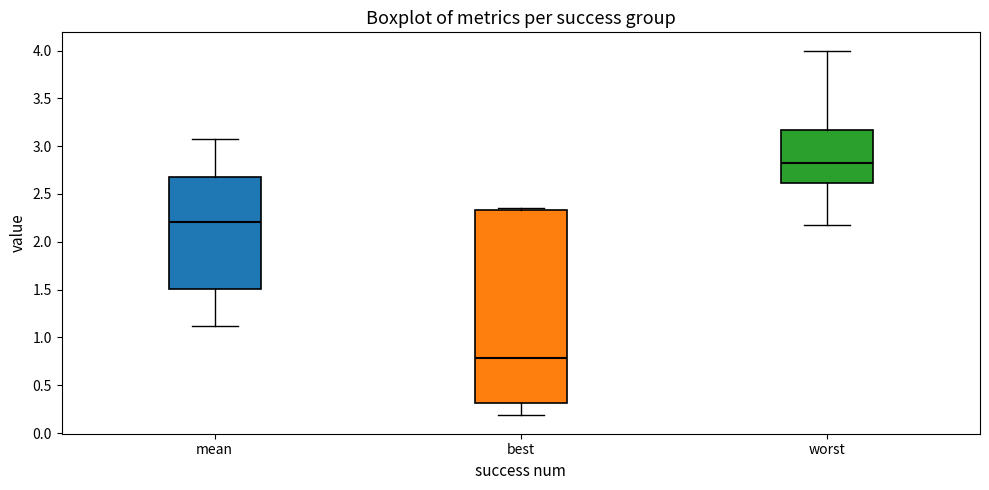

Which box has the lowest median line?

best